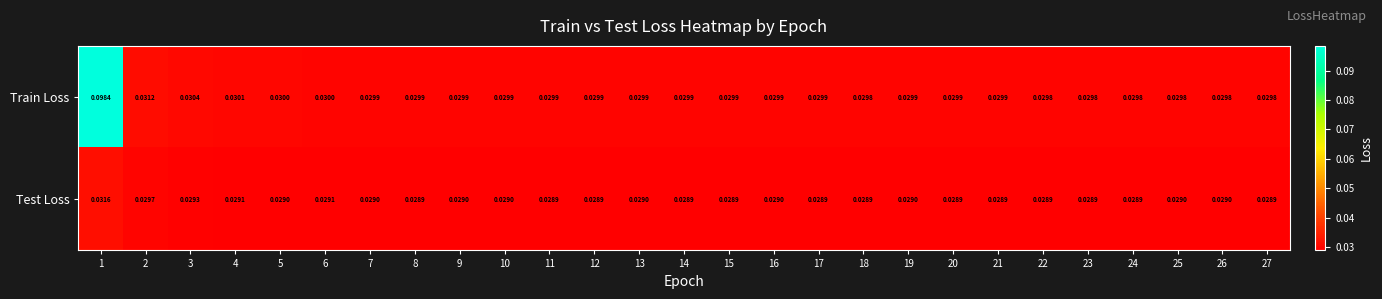

List the series in order of their peak value, lowest first.

Test Loss, Train Loss